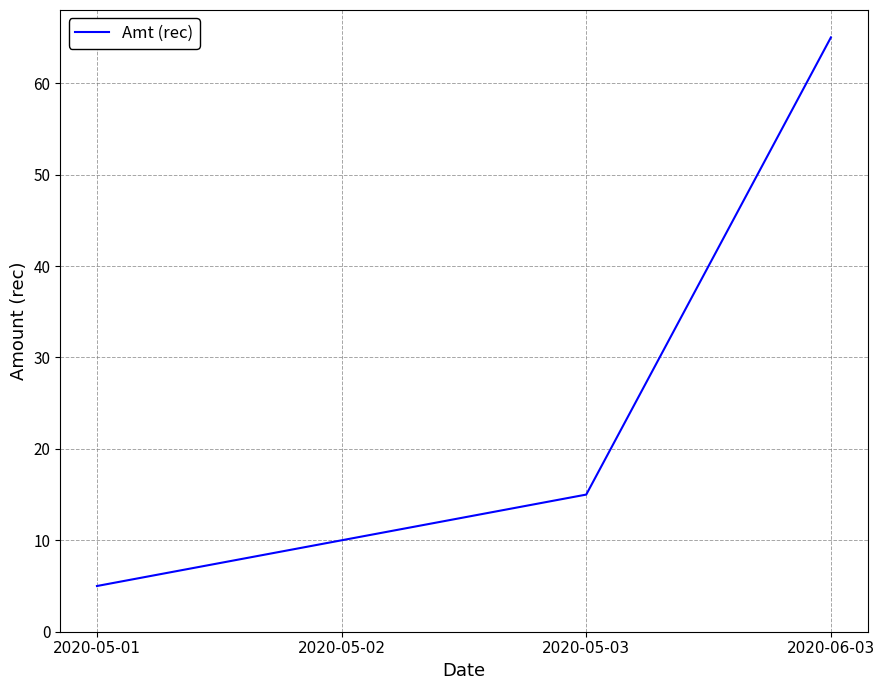

What is the sum of all values?

95